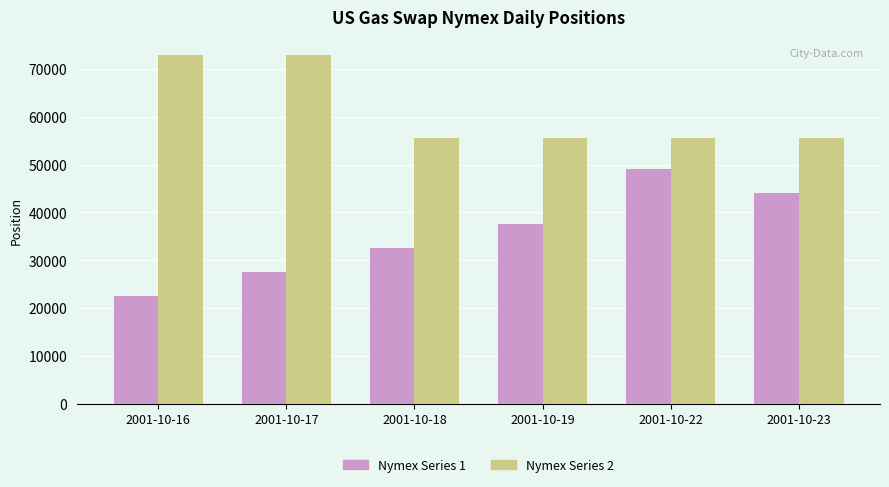

What is the sum of all Nymex Series 1 values?

213000